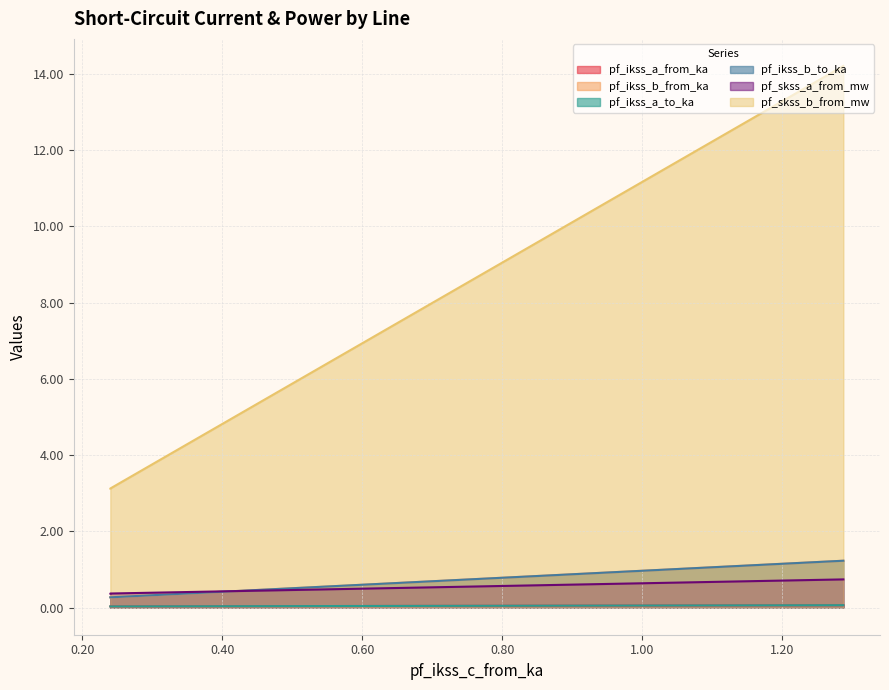

Is the value of pf_skss_b_from_mw at 0.2401264432194617 greater than the value of pf_ikss_a_from_ka at 1.286901011247845?

Yes